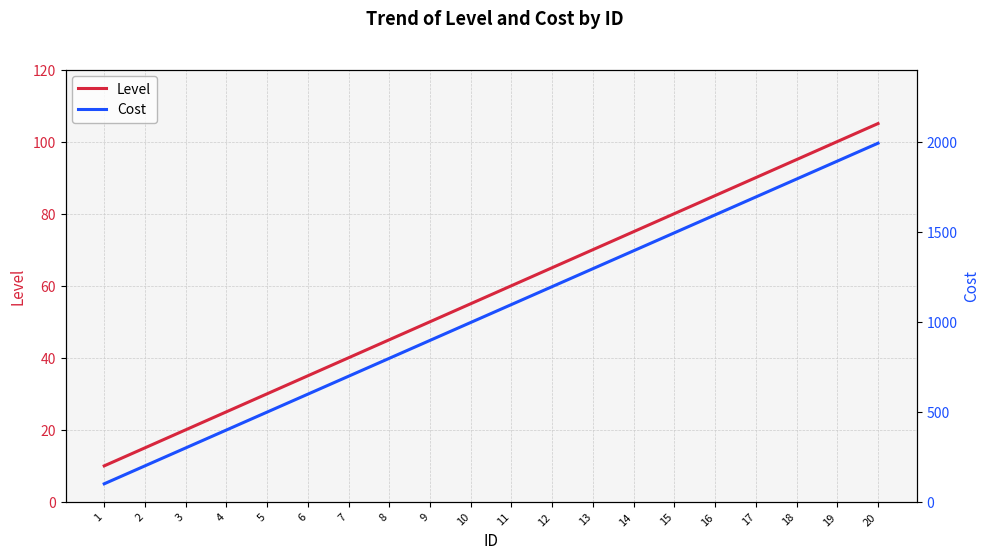

At which label does Cost first exceed 1095?

11